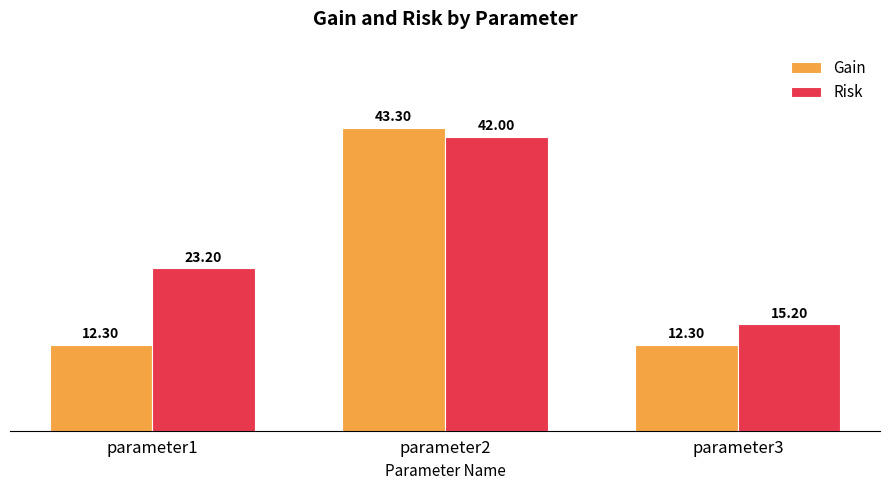

Which category has the highest value across all series?

parameter2